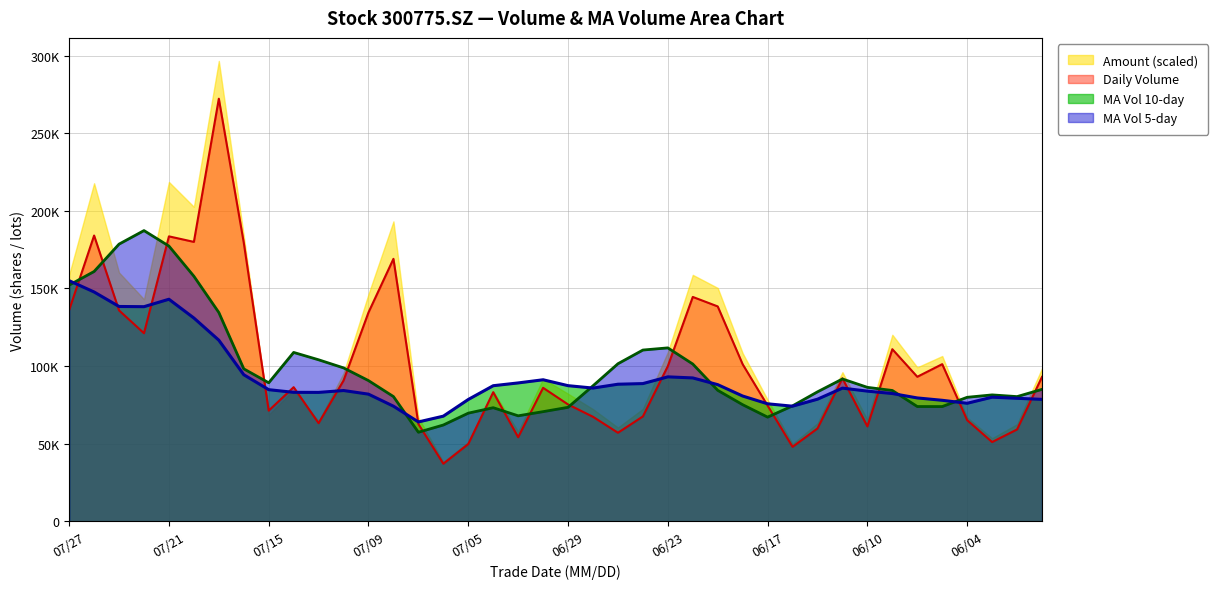

True or false: vol_line and ma_v_5_line cross at least once.

True